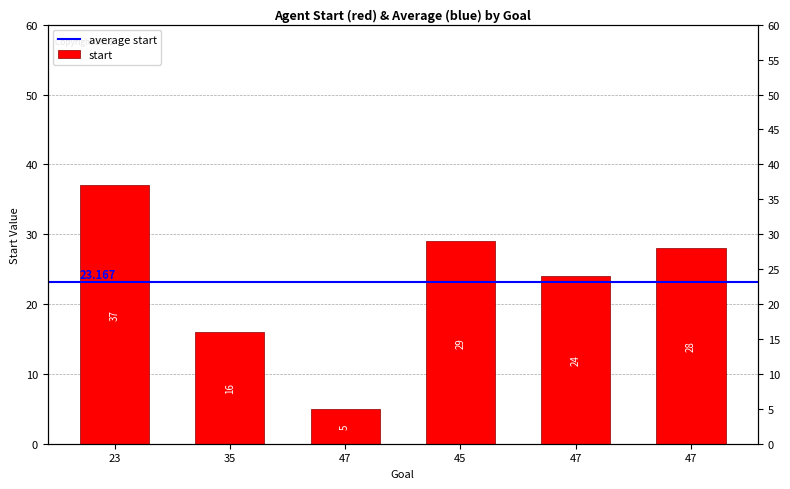

How many values are below 28?

3